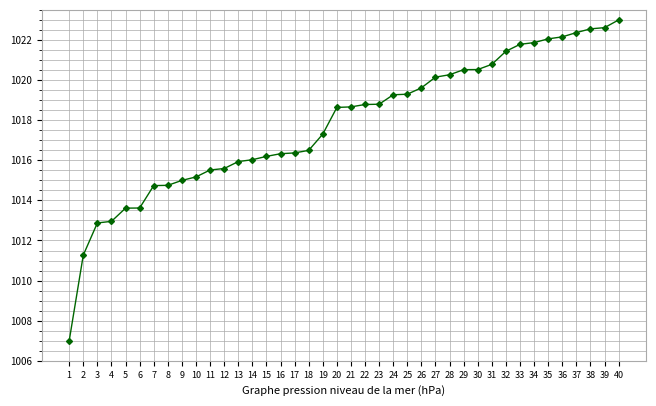

What is the value of the 22nd point from the left?

1018.8